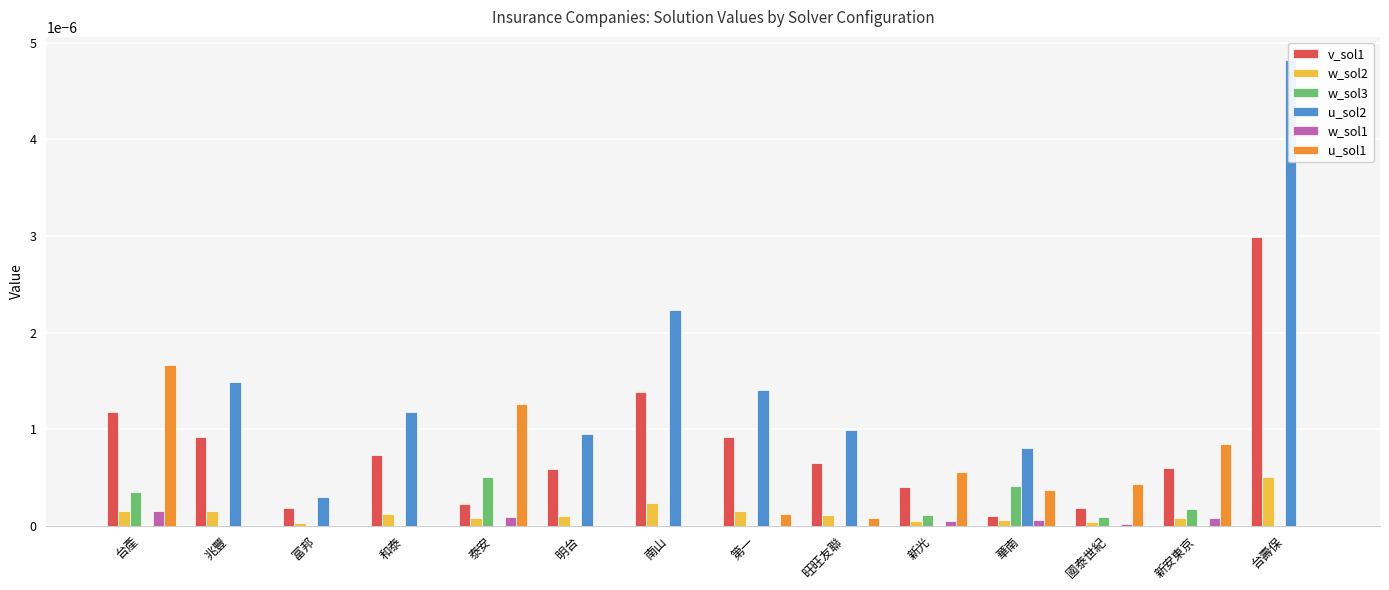

What is the label of the 6th bar from the right?

旺旺友聯